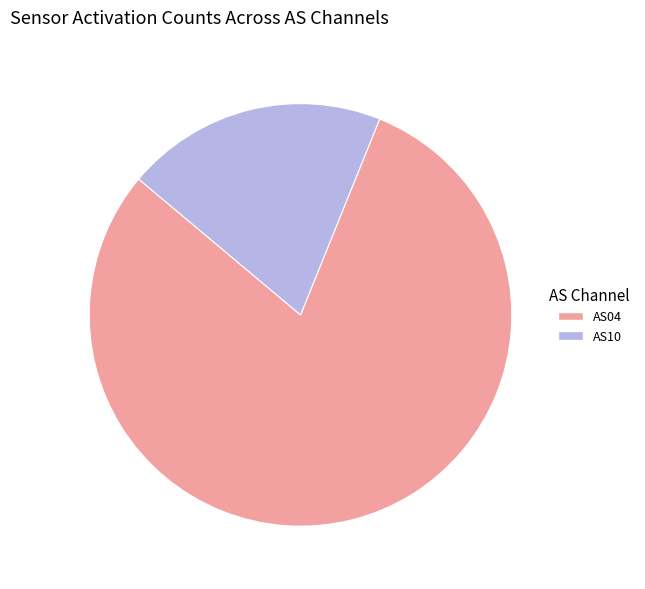

Rank the categories by value from highest to lowest.

AS04, AS10